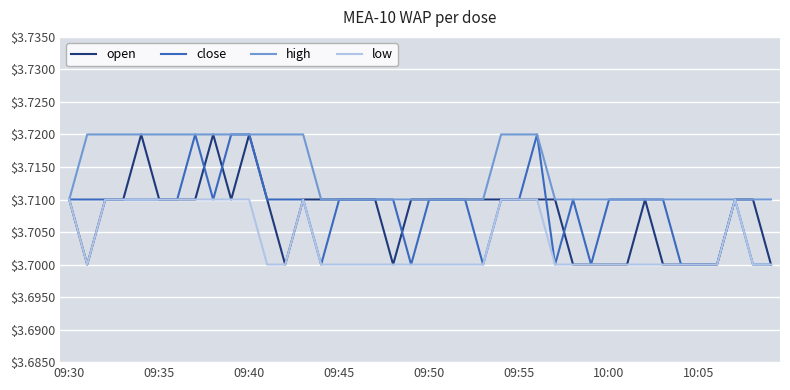

Which series has the largest total across all categories?

high